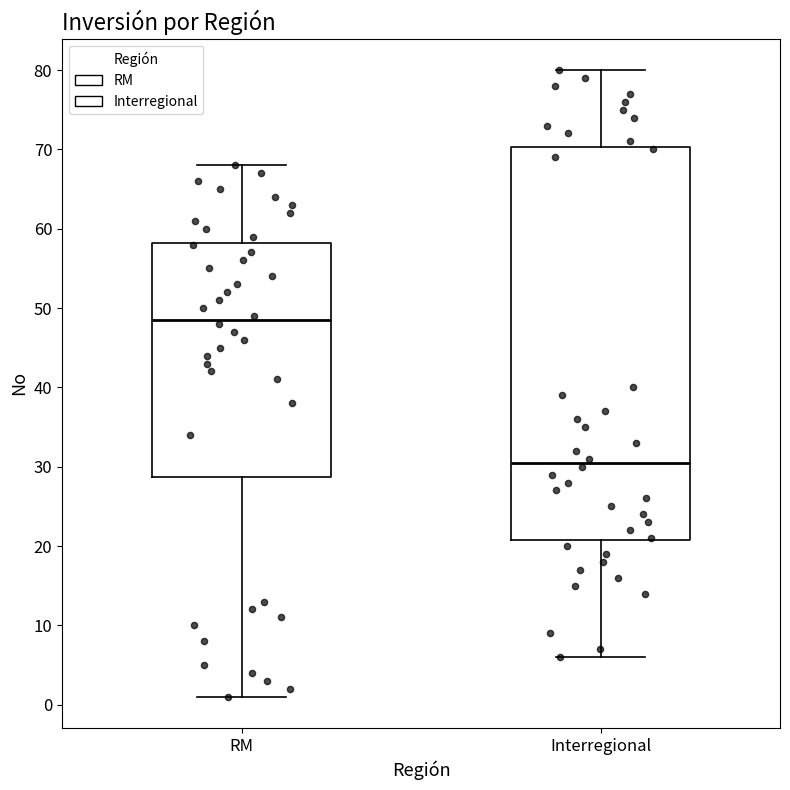

Reading left to right, read every box against the y-axis: the position of its median line, the range the box covers, and the ends of its whiskers. The values are not printed on the chart, so give them approximately, as read against the axis.

RM: median 49, box 29 to 58, whiskers 1 to 68
Interregional: median 31, box 21 to 70, whiskers 6 to 80